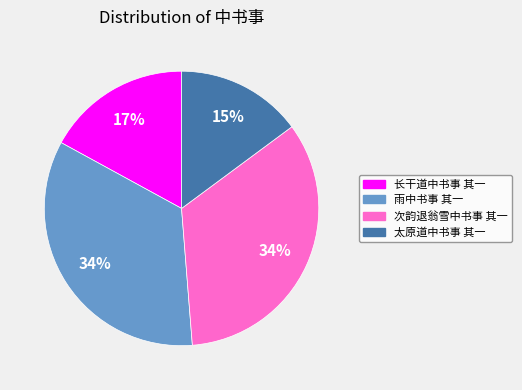

Does 长干道中书事 其一 account for over 50% of the chart?

No